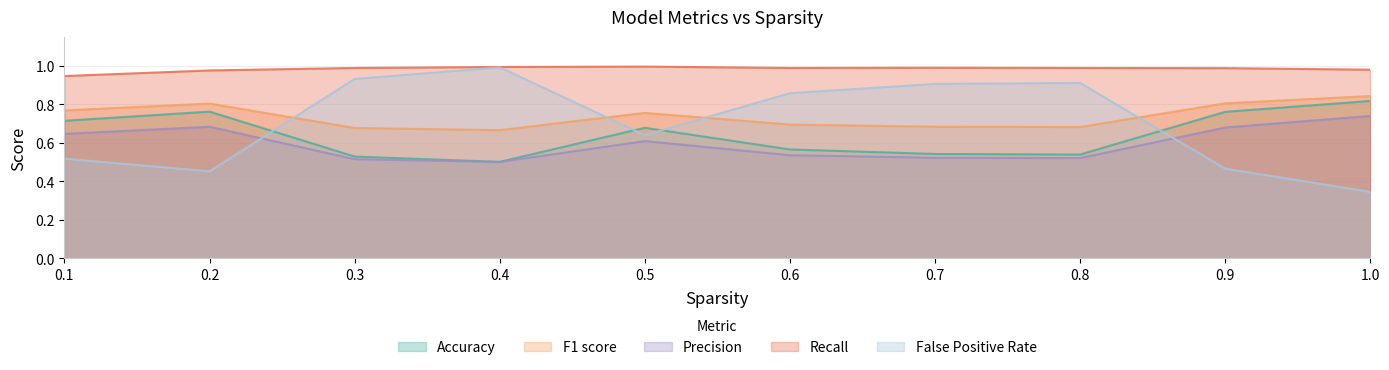

Which series has the largest range (max minus min)?

False Positive Rate